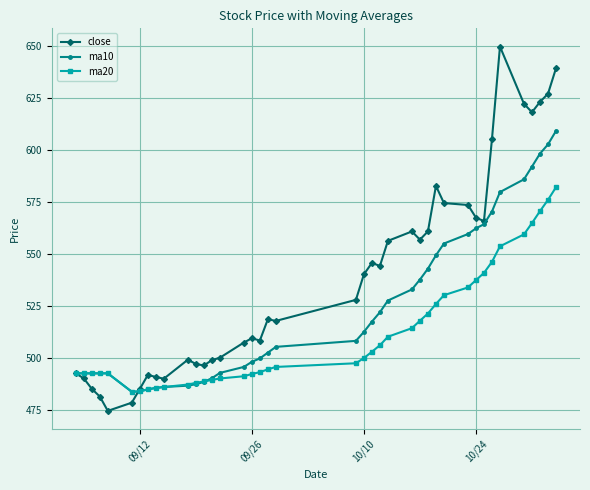

Rank the series by their average value, from highest to lowest.

close, ma10, ma20